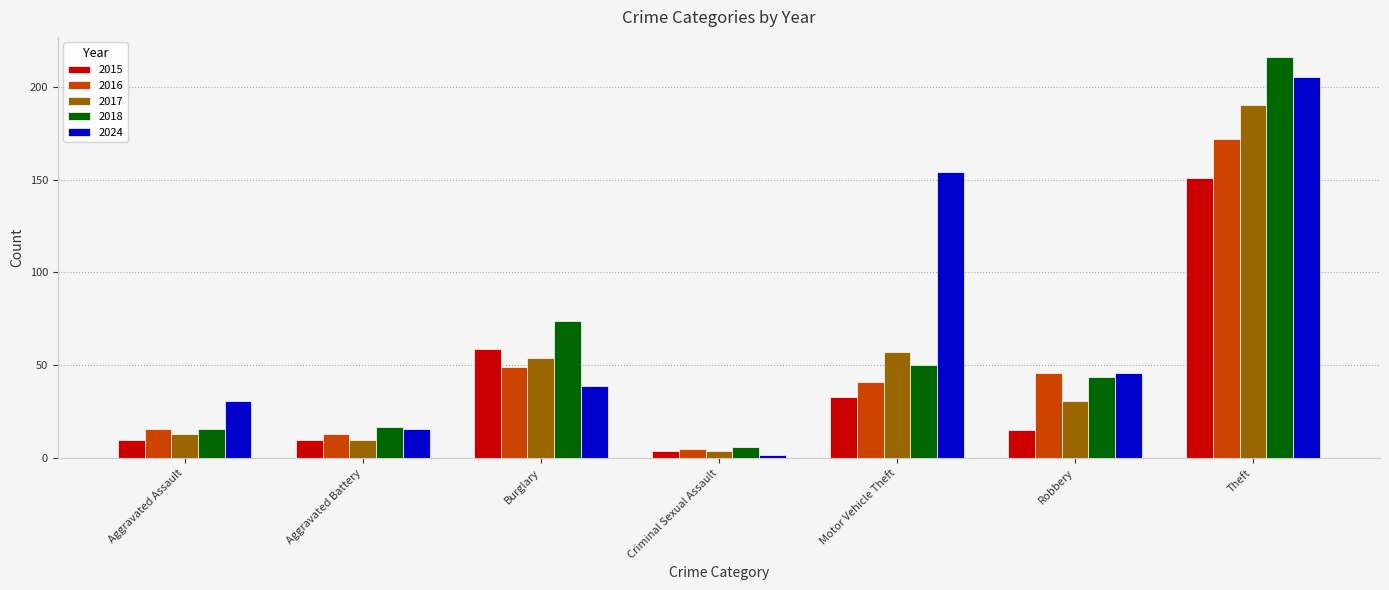

The 2016 series shows 88 at Burglary. True or false?

False